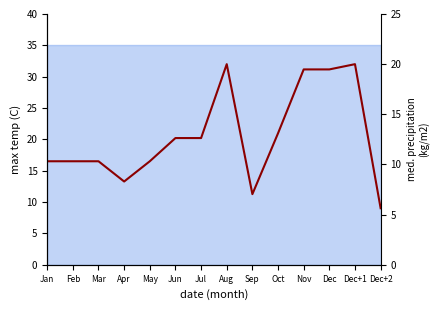

Approximately how many times larger is the value at Dec+1 compared to Dec?

1.0